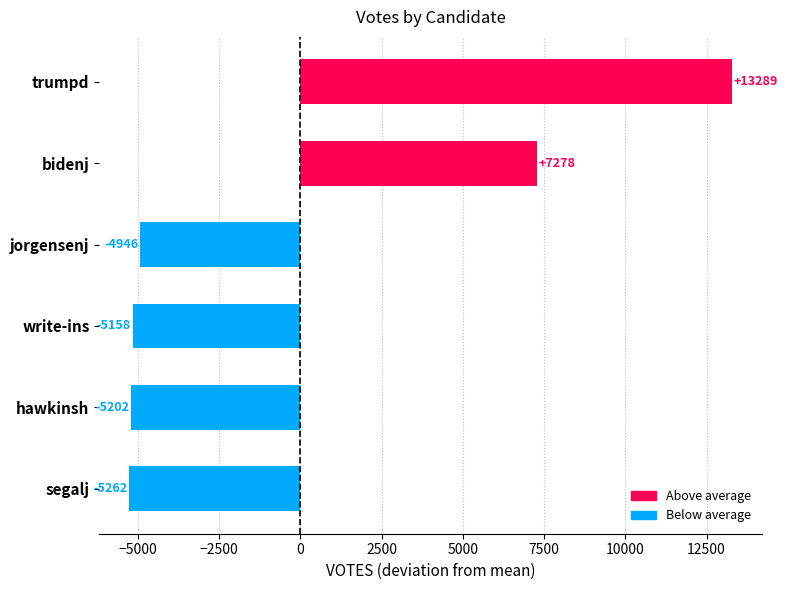

Rank the categories by value from highest to lowest.

trumpd, bidenj, jorgensenj, write-ins, hawkinsh, segalj